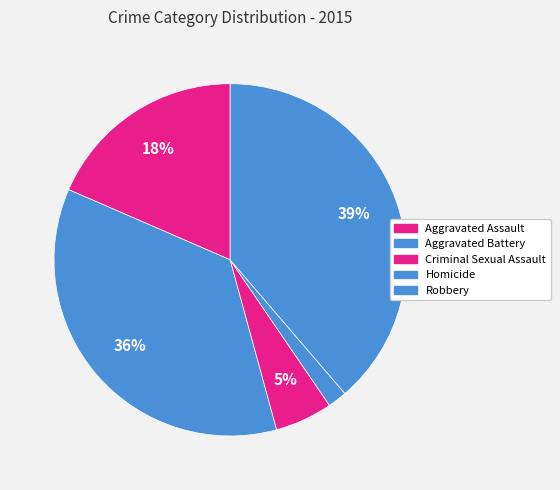

How many slices are in this pie chart?

5